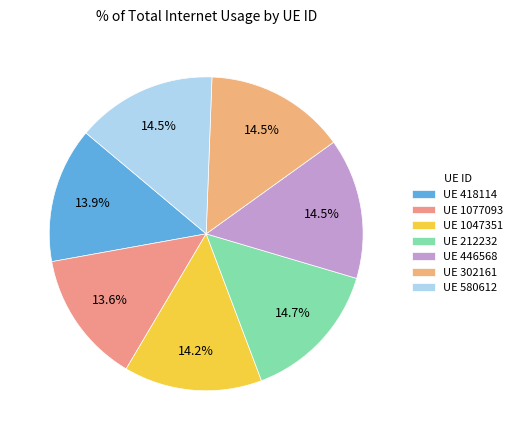

Does any single category account for the majority?

No